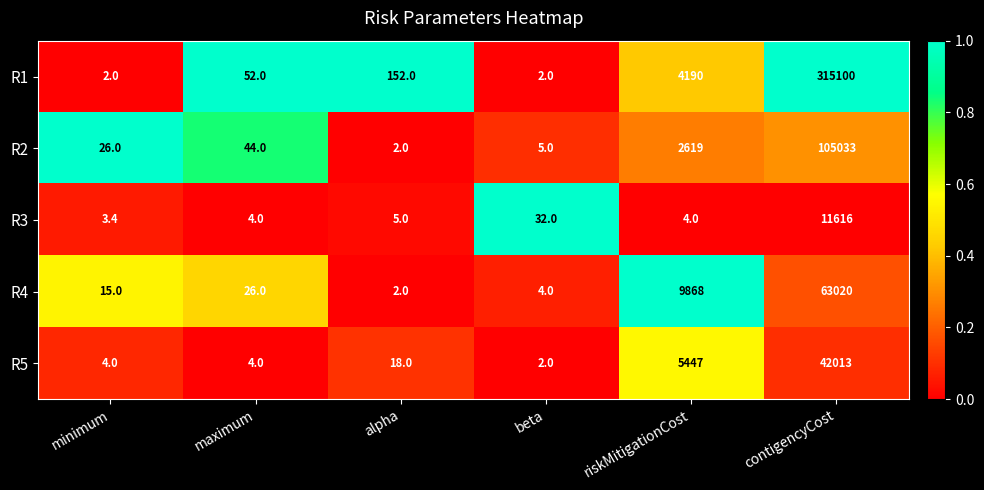

Which series has the largest range (max minus min)?

R1